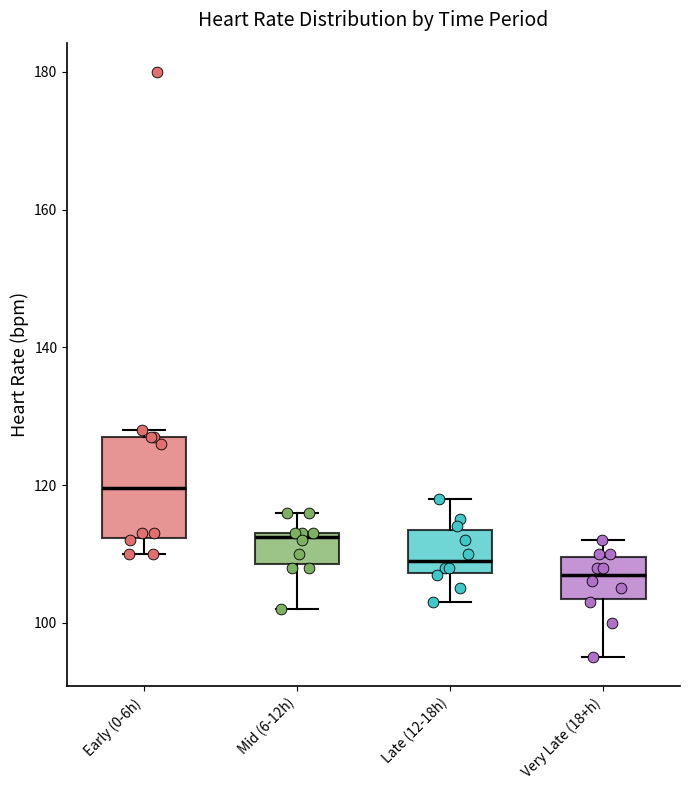

Comparing the boxes themselves (not the whiskers), which one is the tallest?

Early (0-6h)